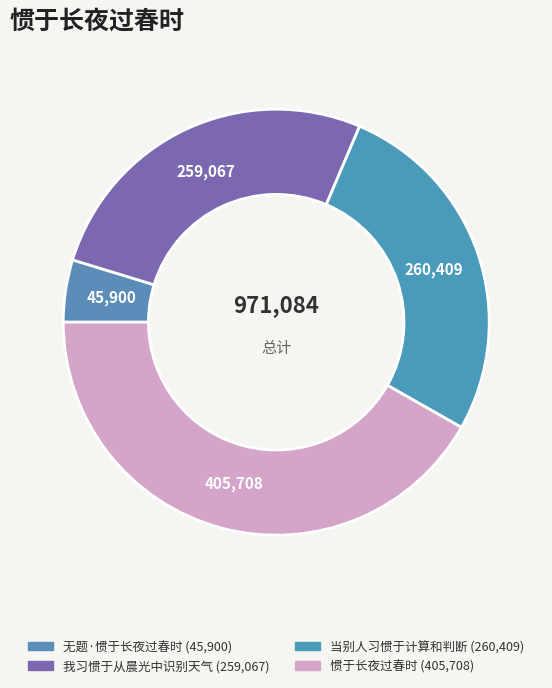

Is 惯于长夜过春时 the majority of the pie?

No